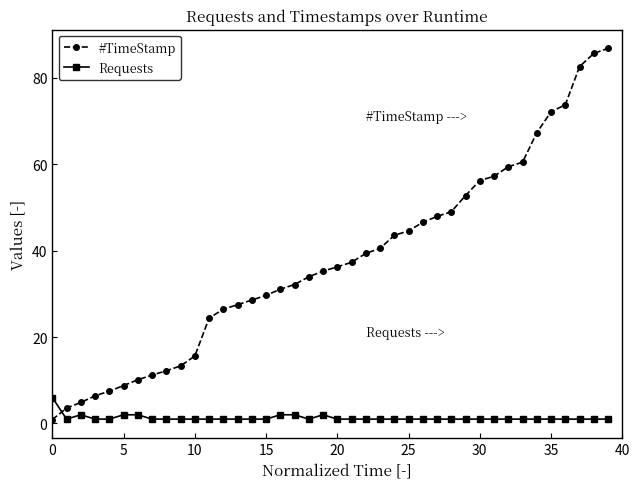

What is the difference between the maximum and minimum values in the #TimeStamp series?

86.0